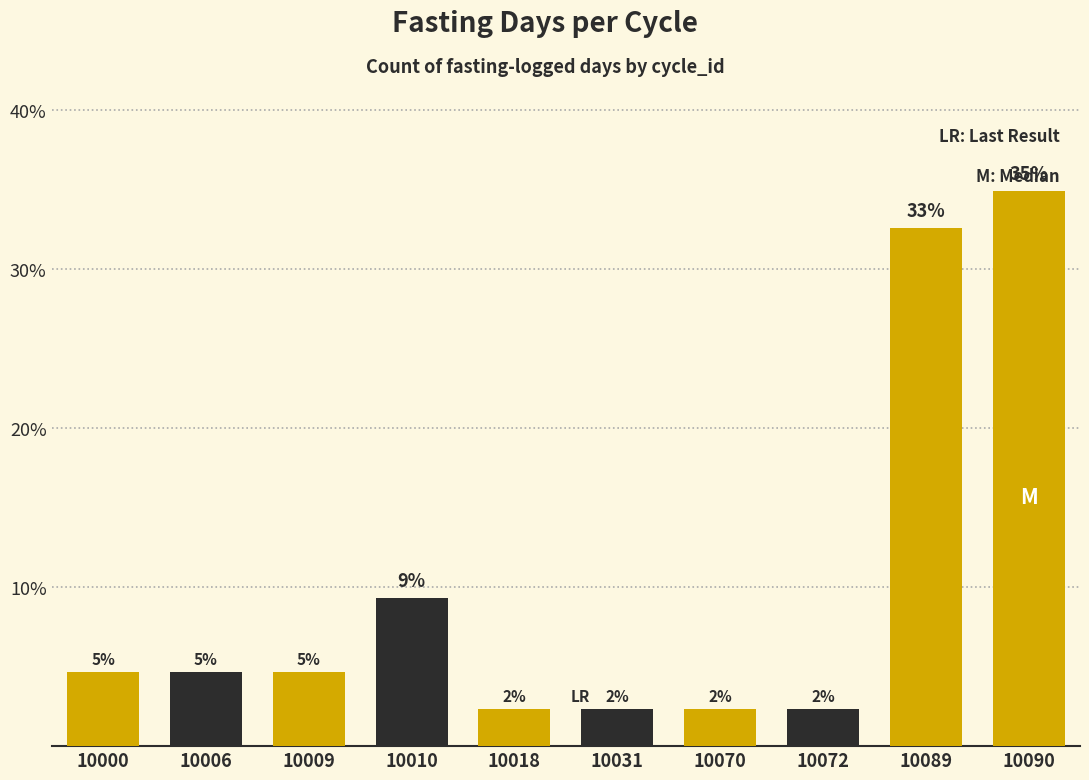

What is the smallest value displayed?

2.3